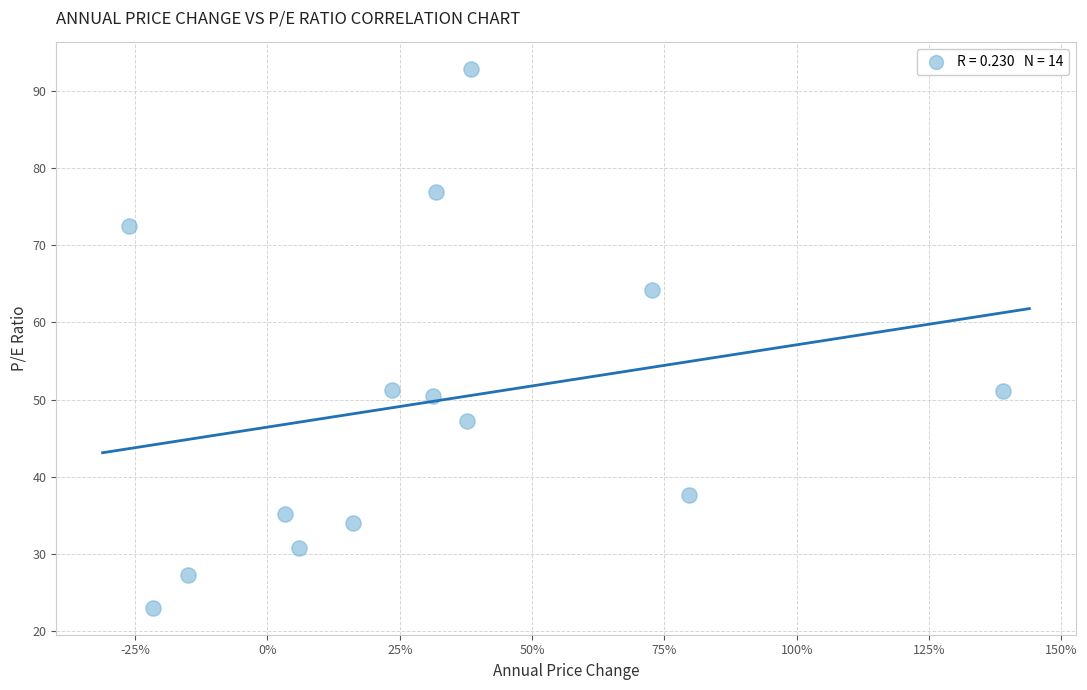

What is the range of X values (max minus min)?

1.7